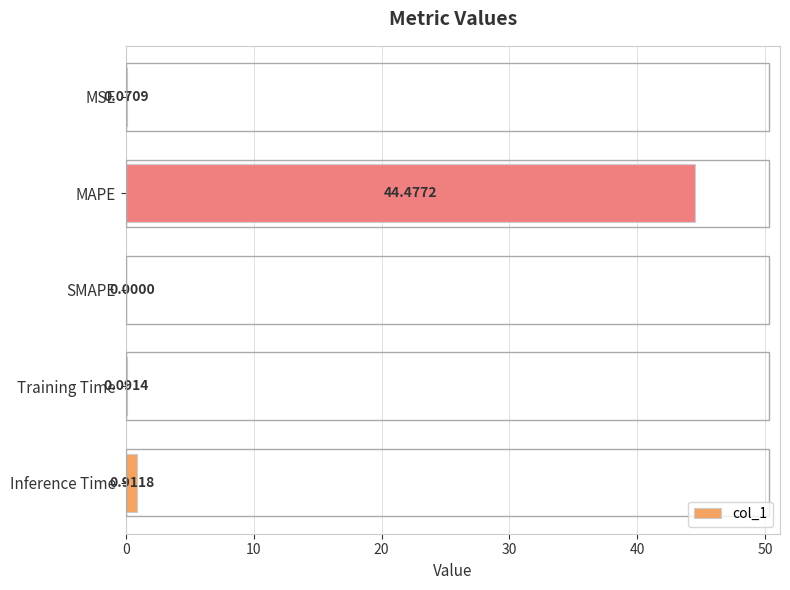

Are the bars horizontal?

Yes